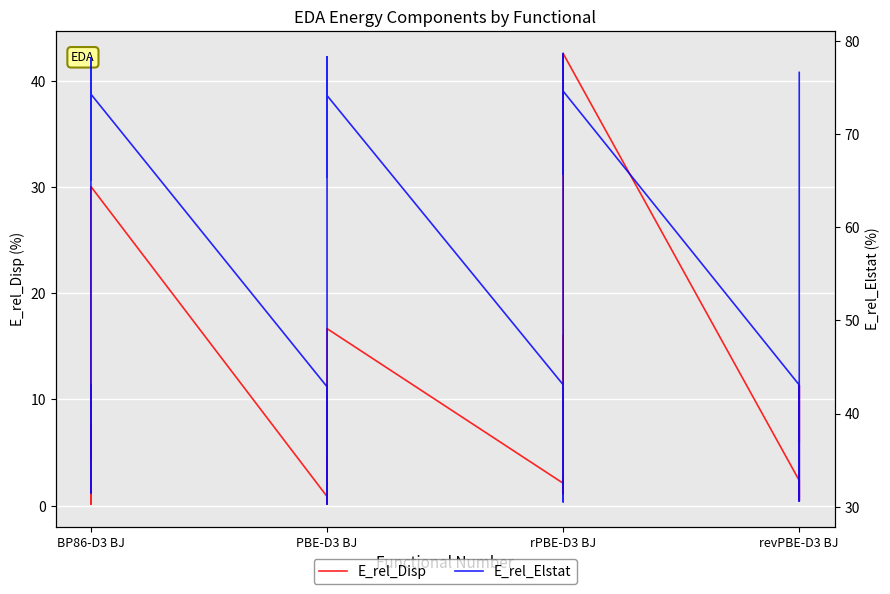

Which series changed the most between 15 and 16?

E_rel_Elstat